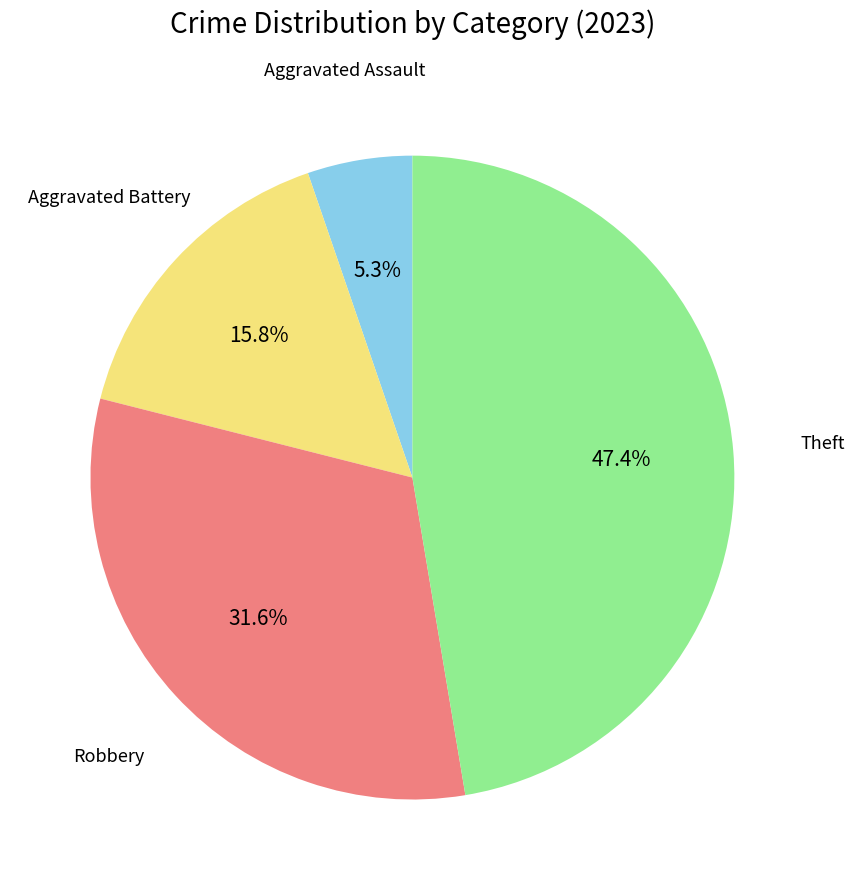

Does any single category account for the majority?

No